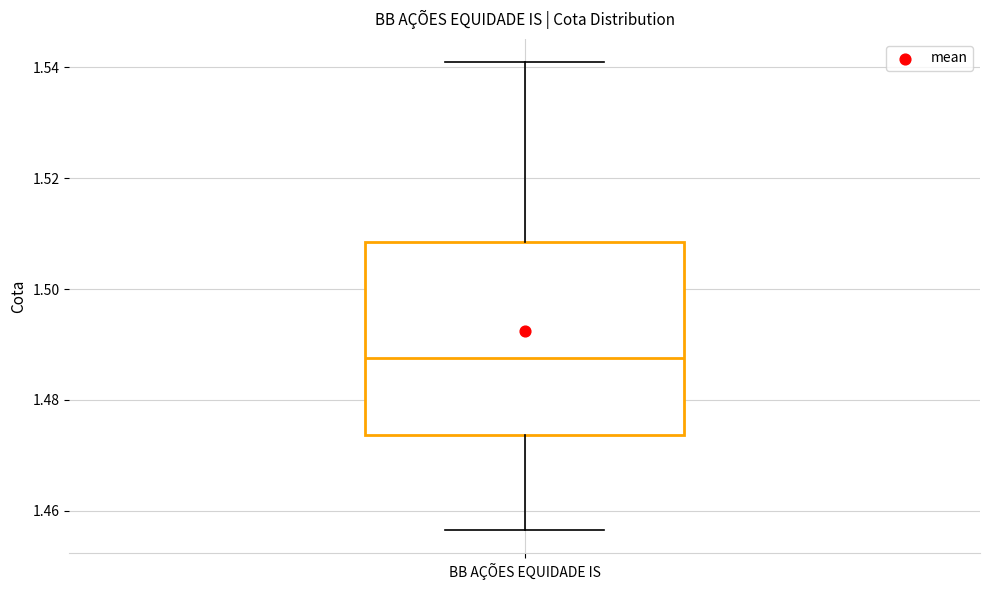

Read this box plot against the y-axis: the position of the median line, the range covered by the box, and the ends of both whiskers. The values are not printed on the chart, so give them approximately, as read against the axis.

median 1.488, box 1.474 to 1.508, whiskers 1.456 to 1.540